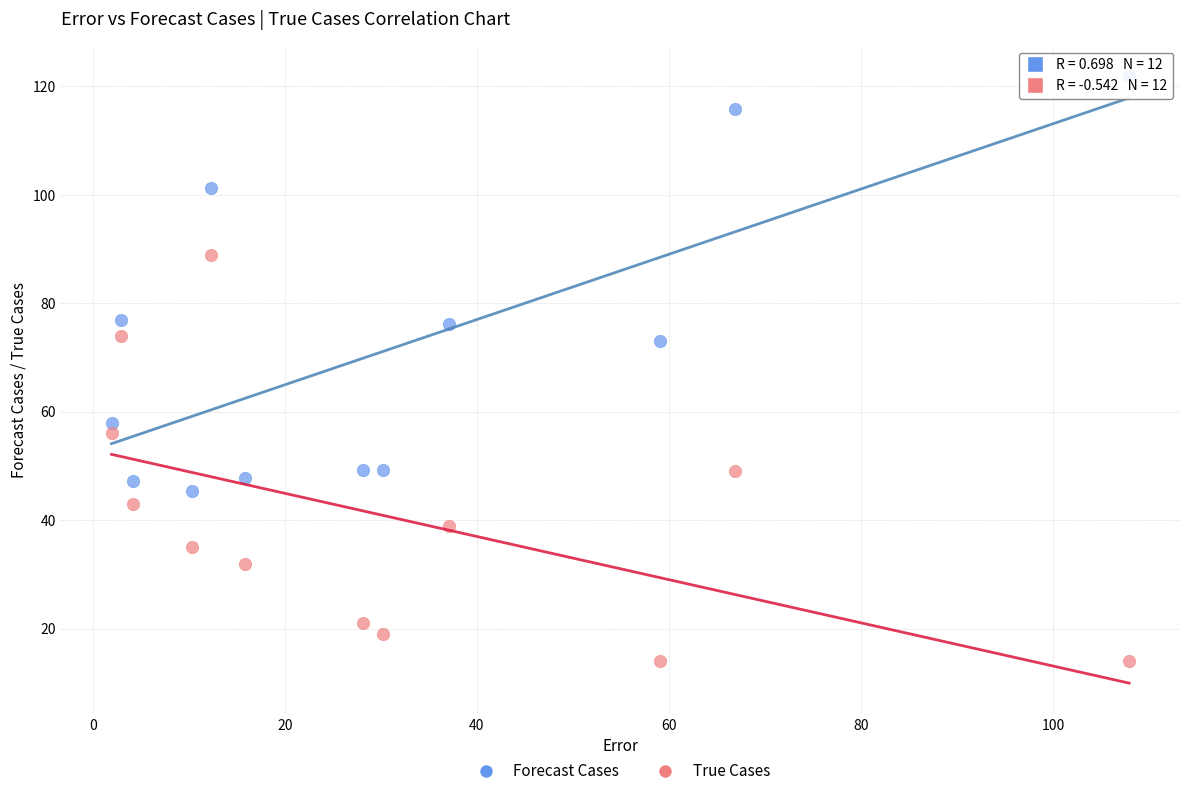

Which series reaches the minimum Y coordinate?

True Cases